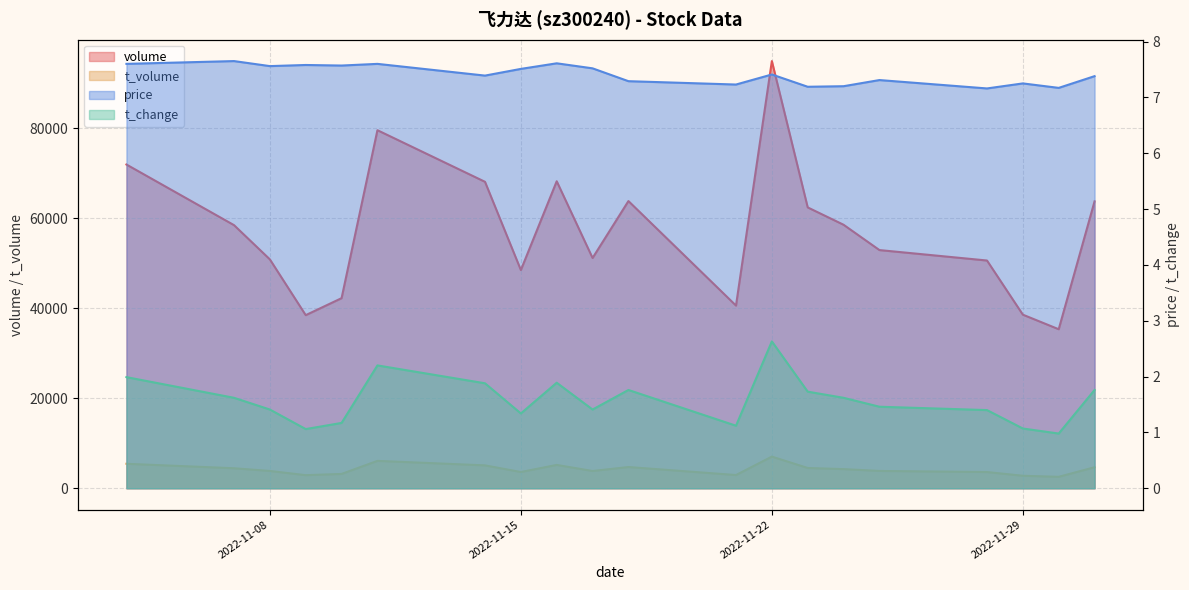

Which category has the highest value across all series?

2022-11-22